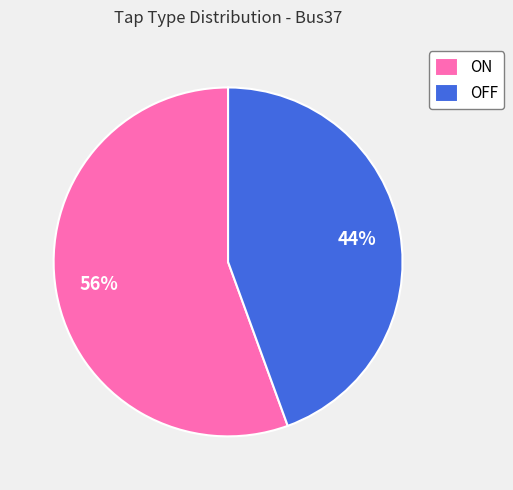

Is the sum of OFF and ON greater than half?

Yes